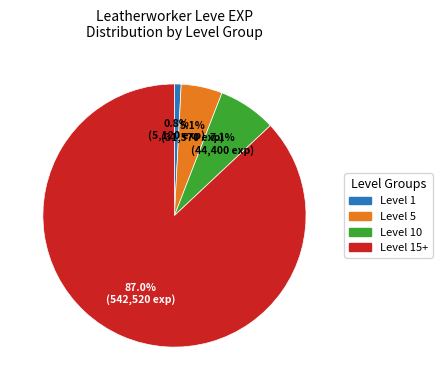

To the nearest percent, what is the difference between the largest and smallest slice percentages?

86%